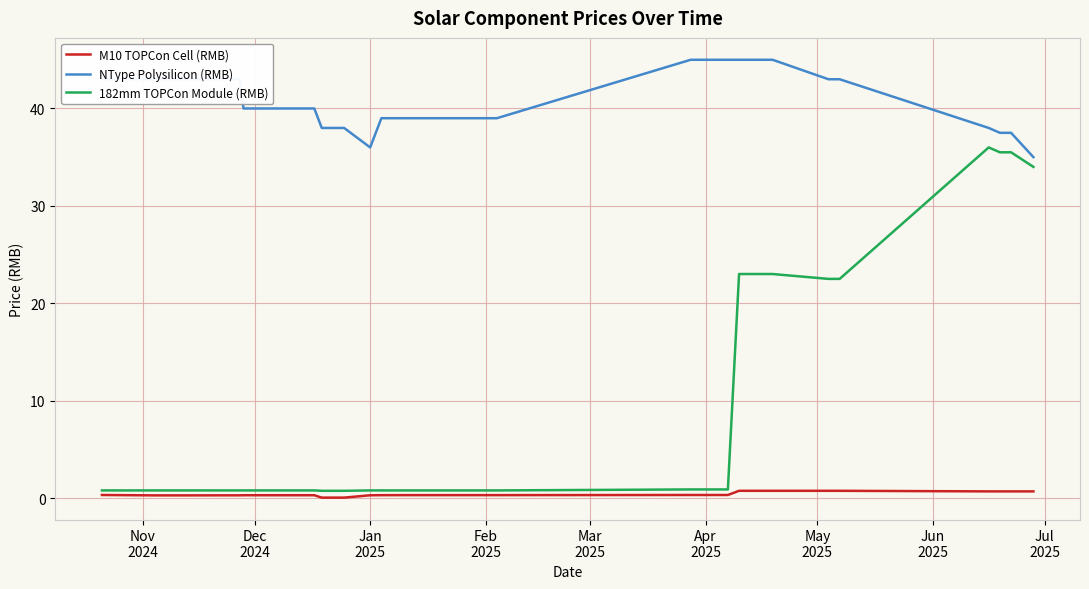

Does the chart display data point markers on the line(s)?

No